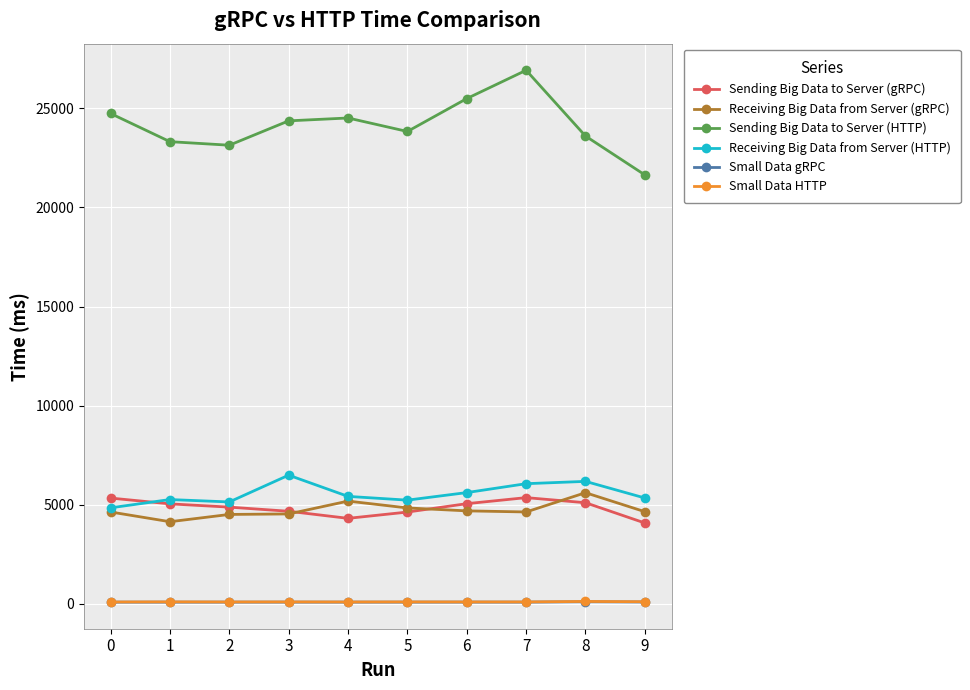

True or false: Receiving Big Data from Server (HTTP) and Sending Big Data to Server (HTTP) cross at least once.

False